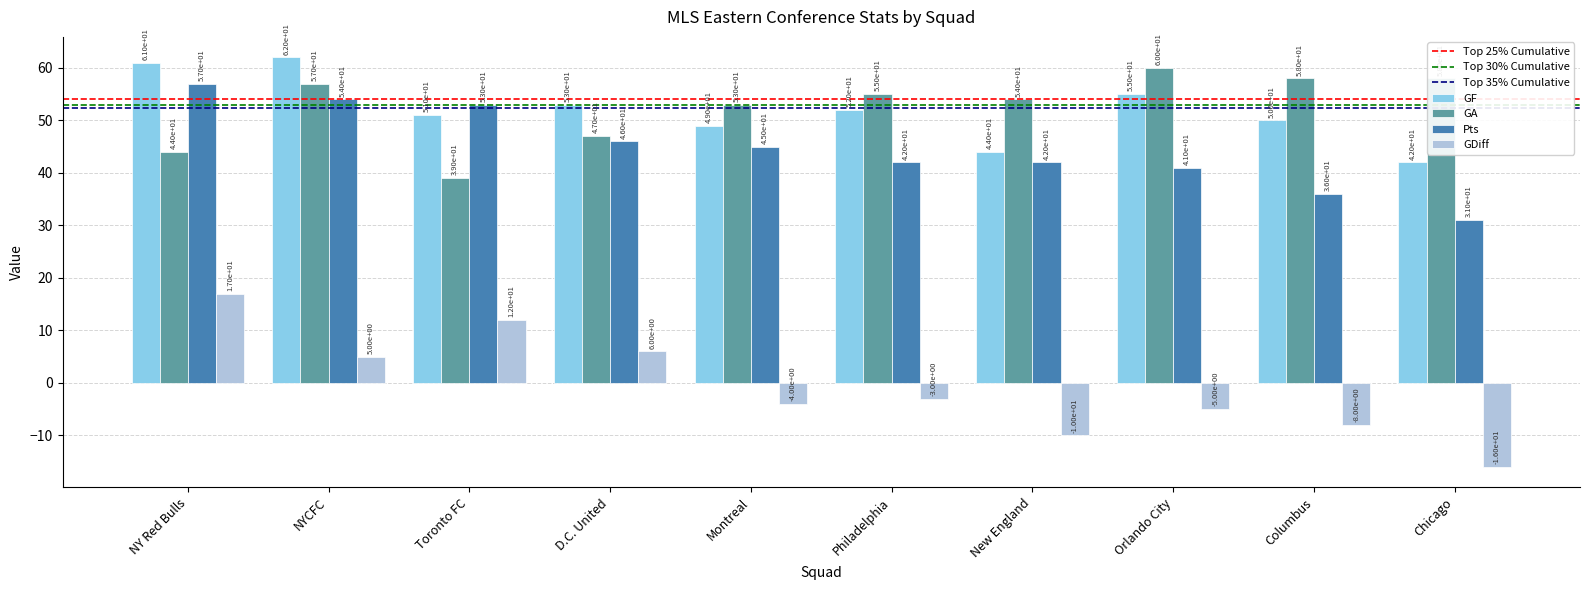

Which category has the highest value across all series?

NYCFC